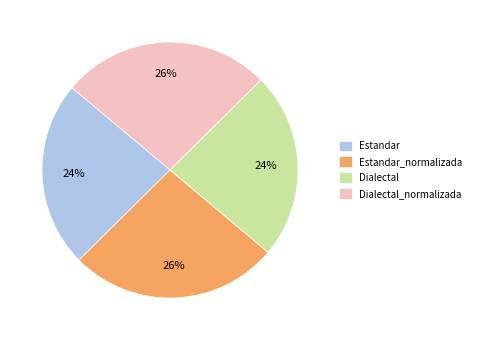

To the nearest percent, what is the average slice percentage?

25%